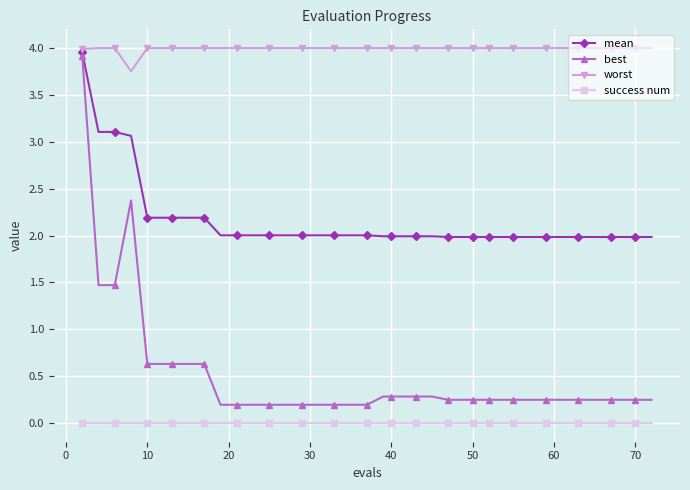

At how many categories does at least one series exceed 0?

40